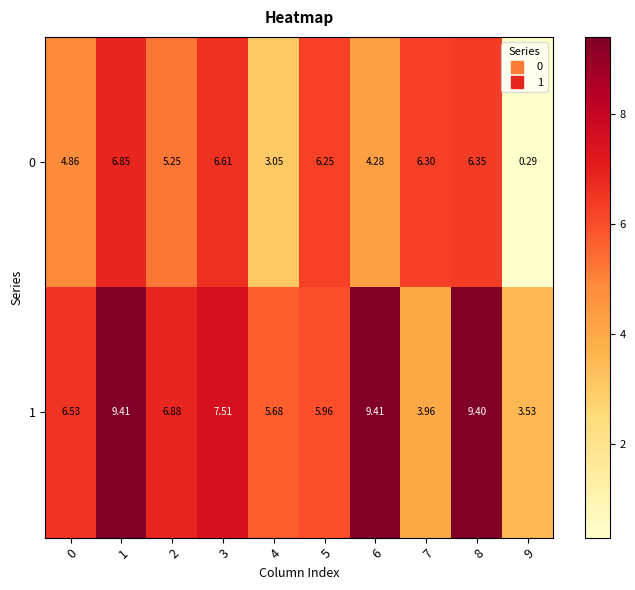

Is the value of 1 at 3 greater than the value of 0 at 7?

Yes